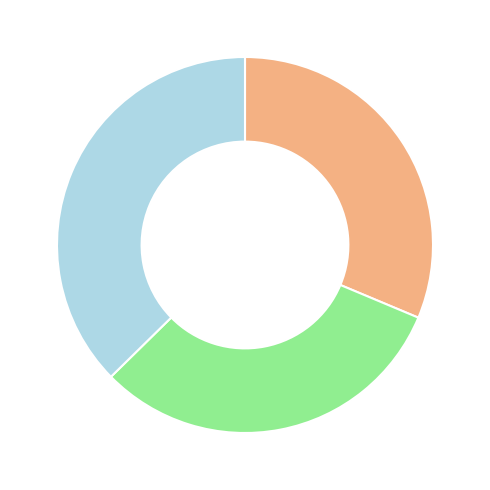

Is there a majority slice in this chart?

No